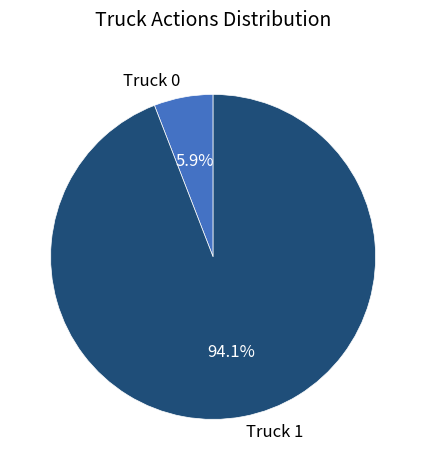

To the nearest percent, what is the average slice percentage?

50%